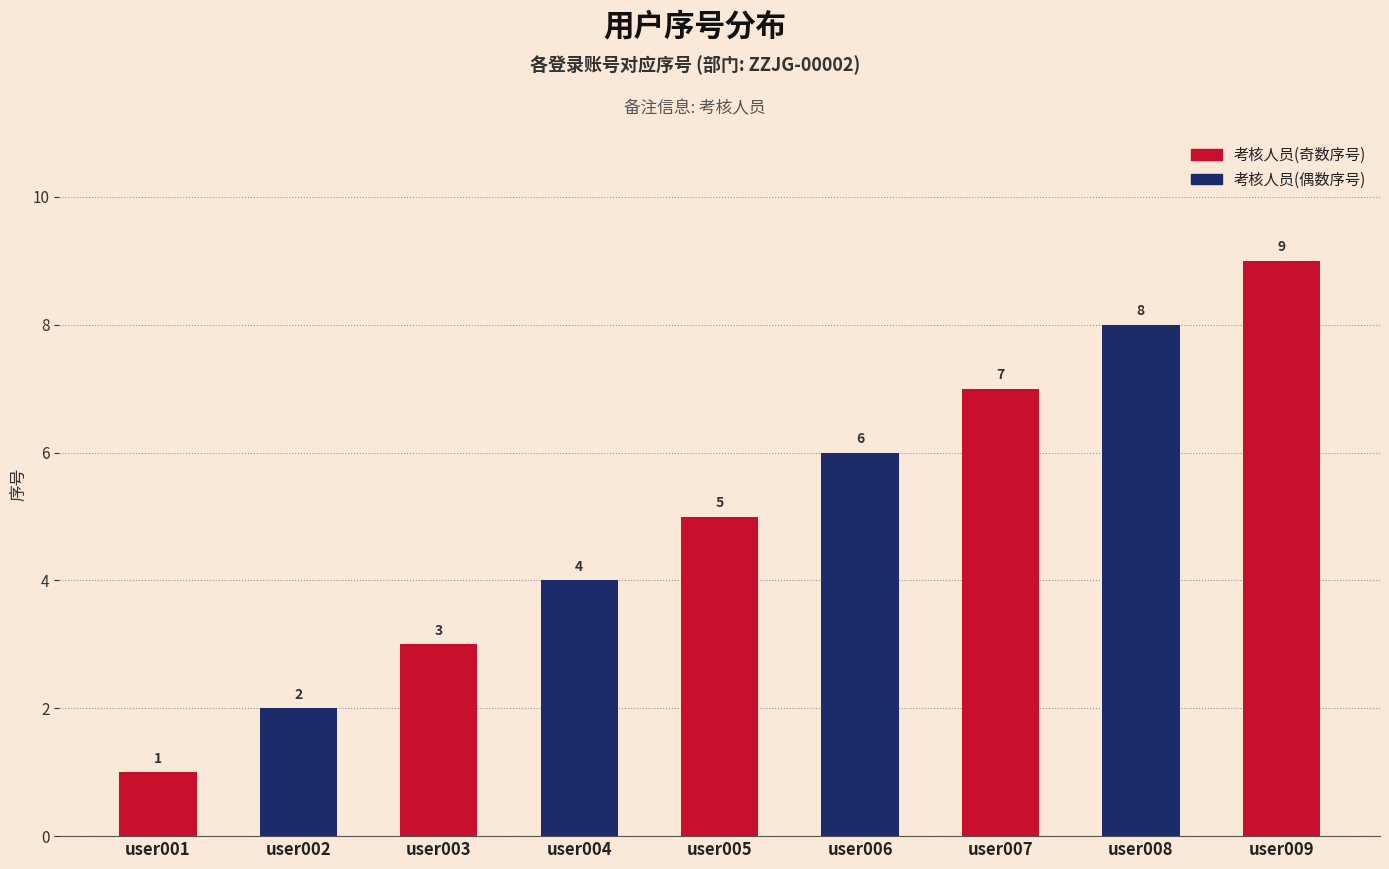

What is the maximum value shown in the chart?

9